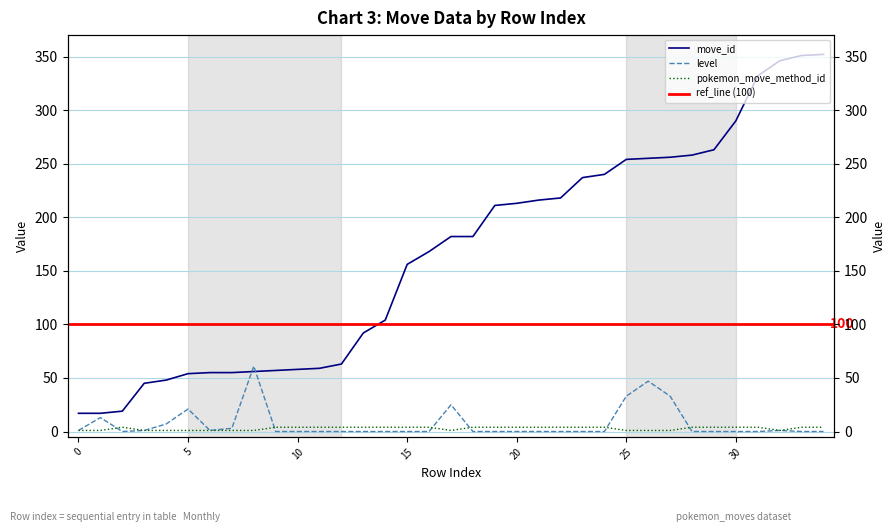

True or false: pokemon_move_method_id has a value of 6 at 222308.

False